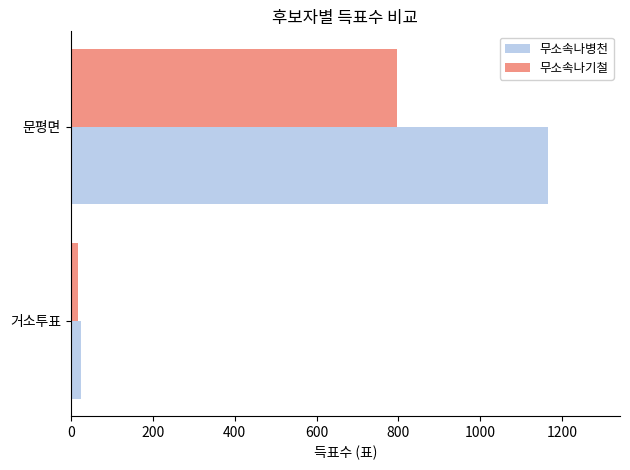

What is the difference between the maximum and minimum values in the 무소속나병천 series?

1140